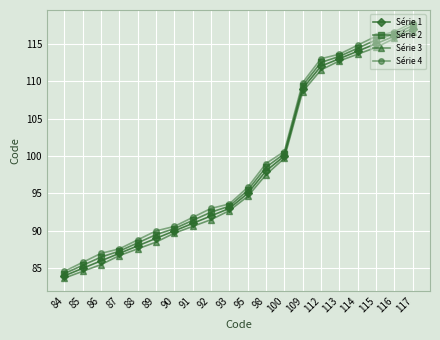

List the series in order of their overall mean, lowest first.

Série 3, Série 1, Série 2, Série 4